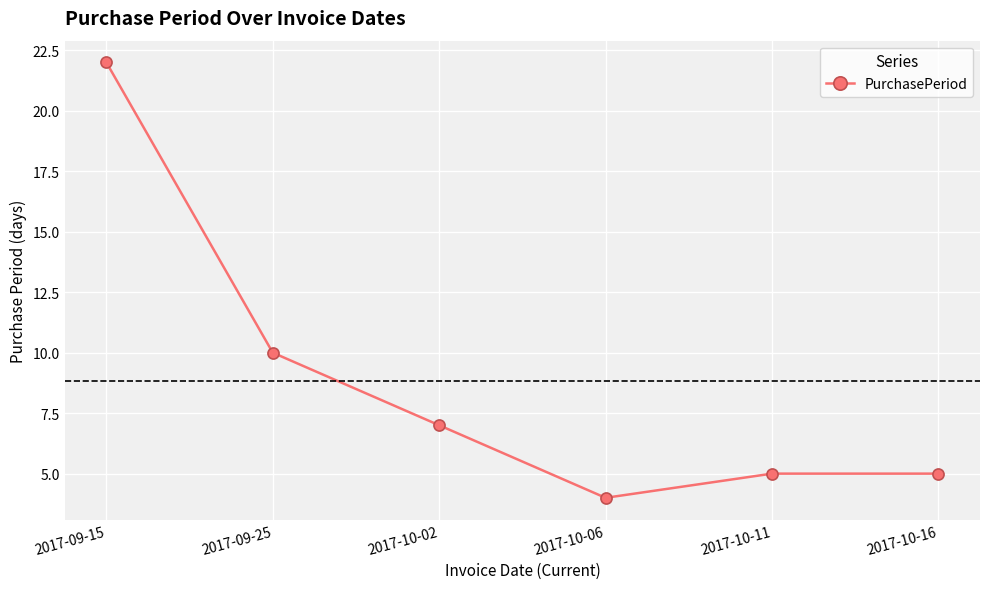

What is the label of the 6th point from the right?

2017-09-15